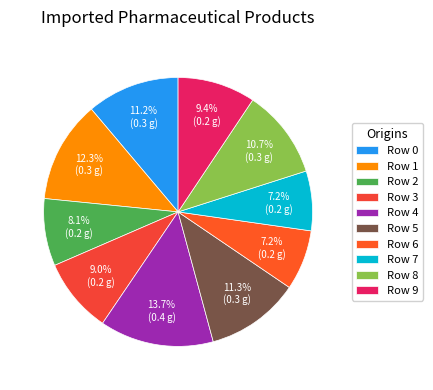

What is the largest slice in the pie chart?

Row 4